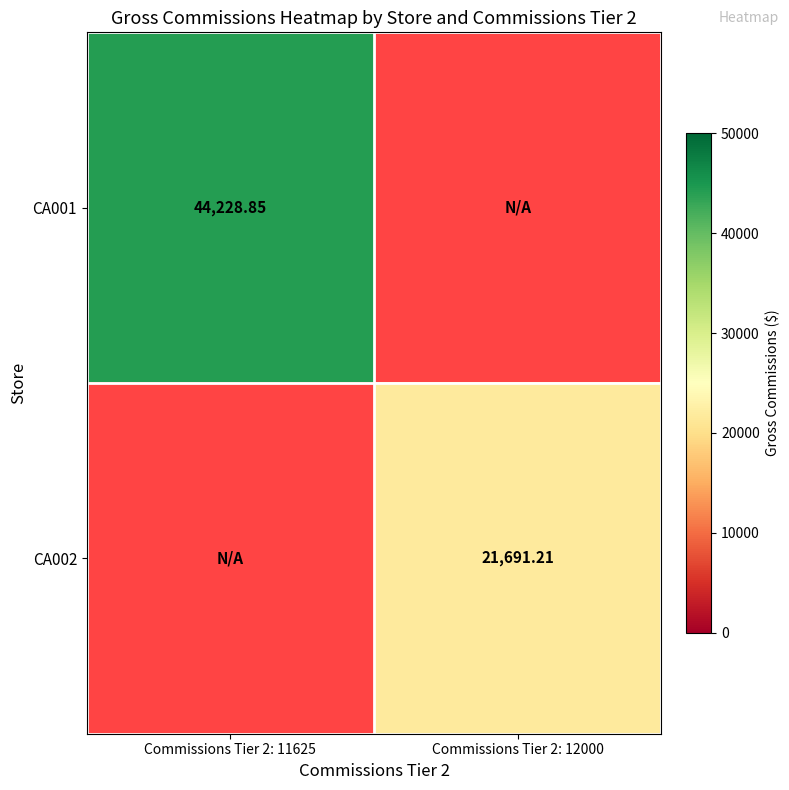

Is the value of CA001 at Commissions Tier 2: 11625 greater than the value of CA002 at Commissions Tier 2: 12000?

Yes